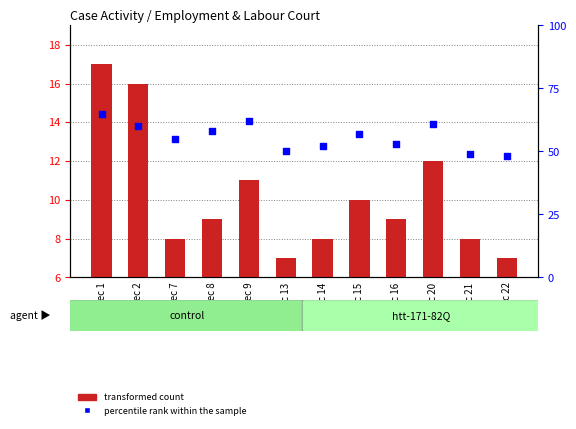

At how many categories does at least one series exceed 27?

12